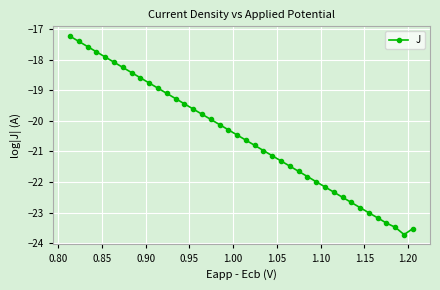

What is the value of the 2nd point from the left?

-17.4